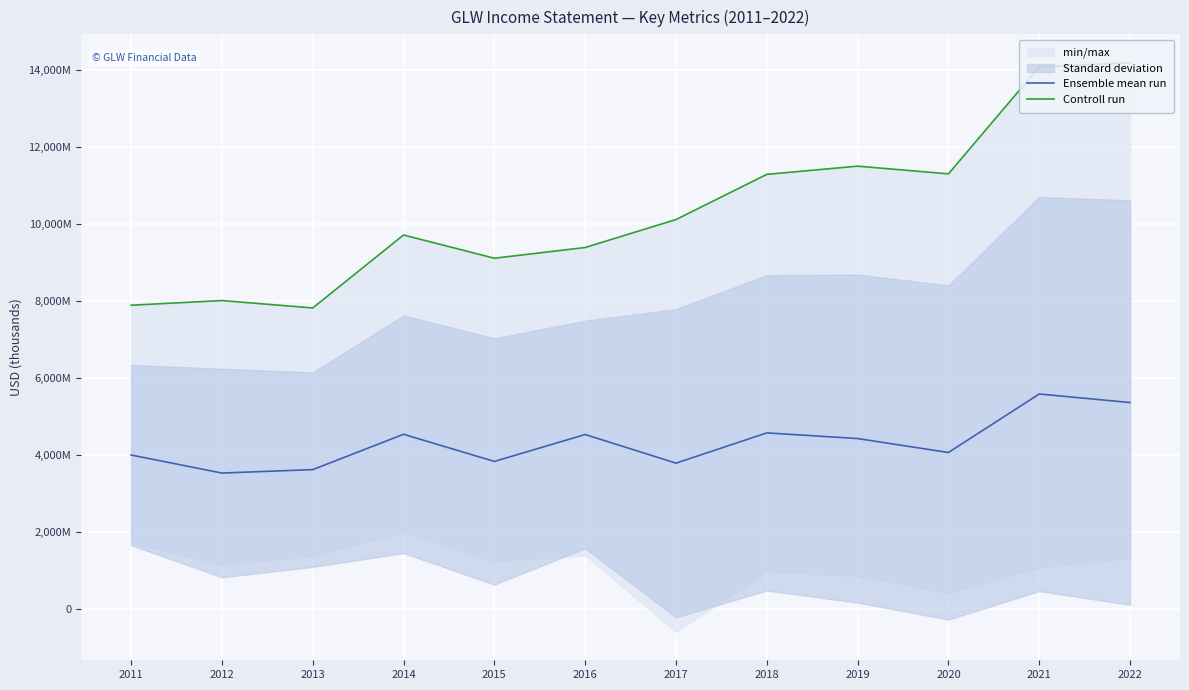

Which has a higher value, 2021 or 2012?

2021